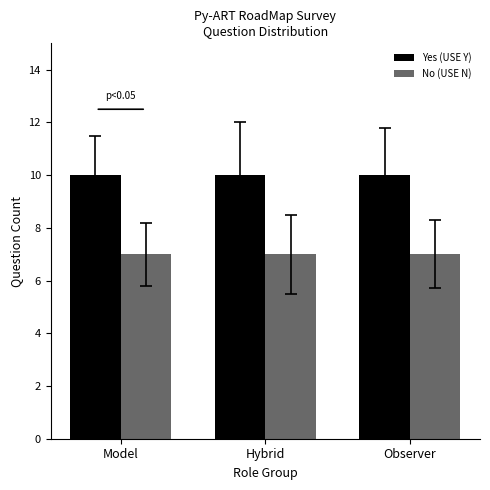

What are all the series names shown in the legend?

Yes (USE Y), No (USE N)